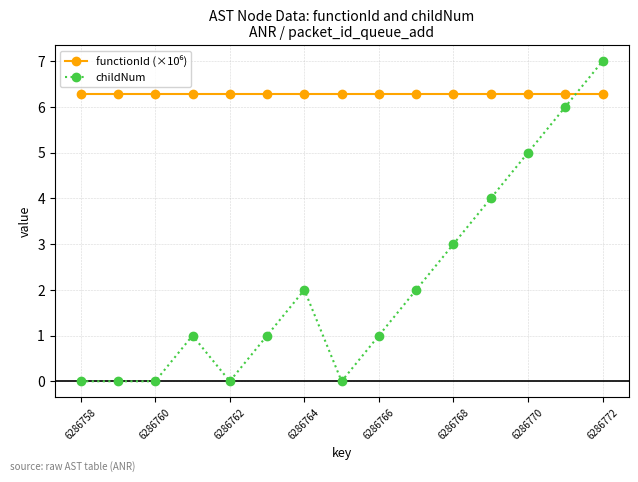

What is the value of the childNum point at the 10th from the left?

2.0